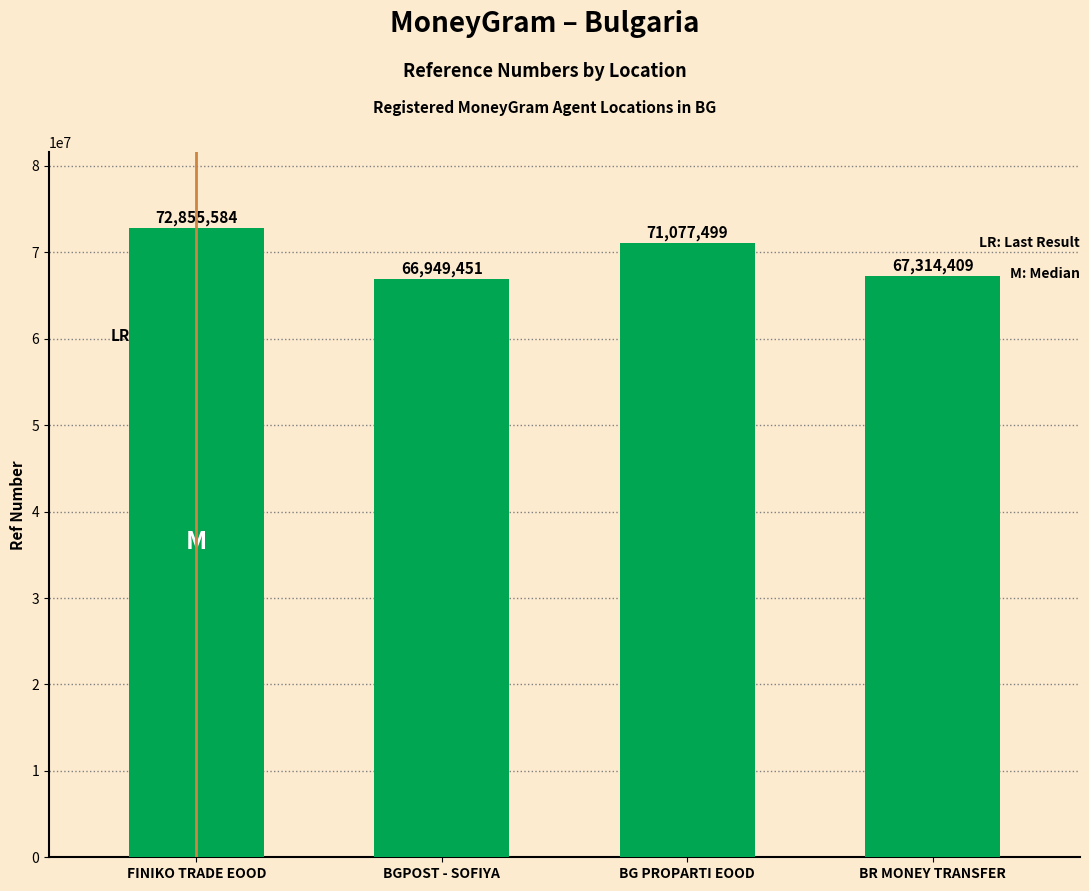

What is the approximate value at BG PROPARTI EOOD, to the nearest 50?

71077500